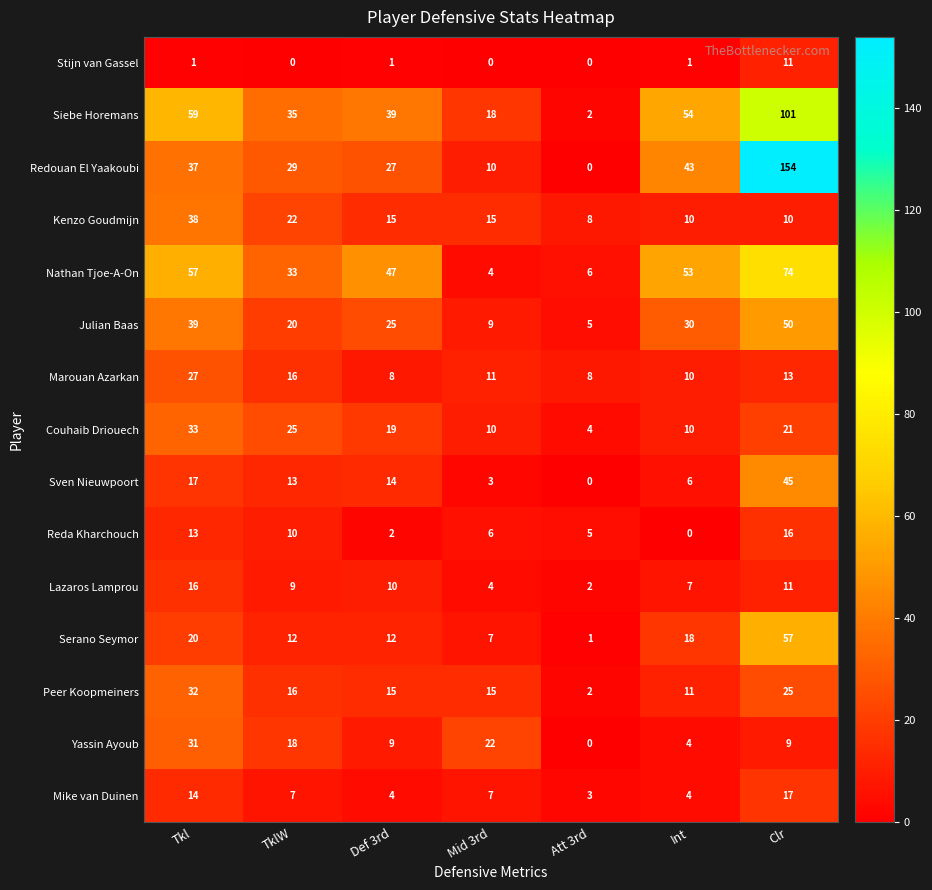

At how many categories does at least one series exceed 38?

4